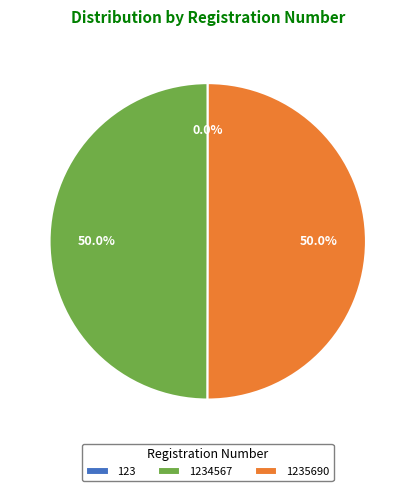

Count the number of slices in the pie.

3